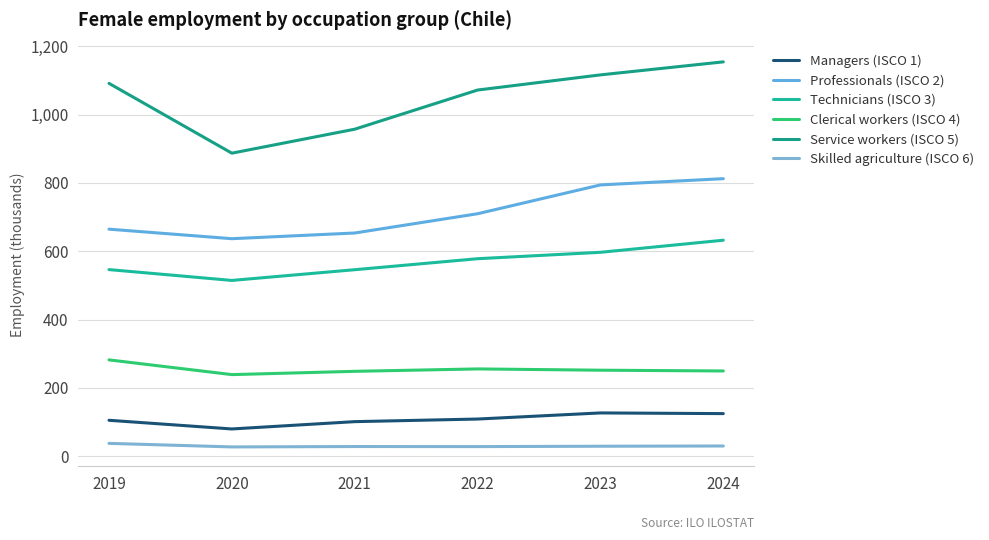

What is the difference between the highest and lowest values at 2021?

928.6